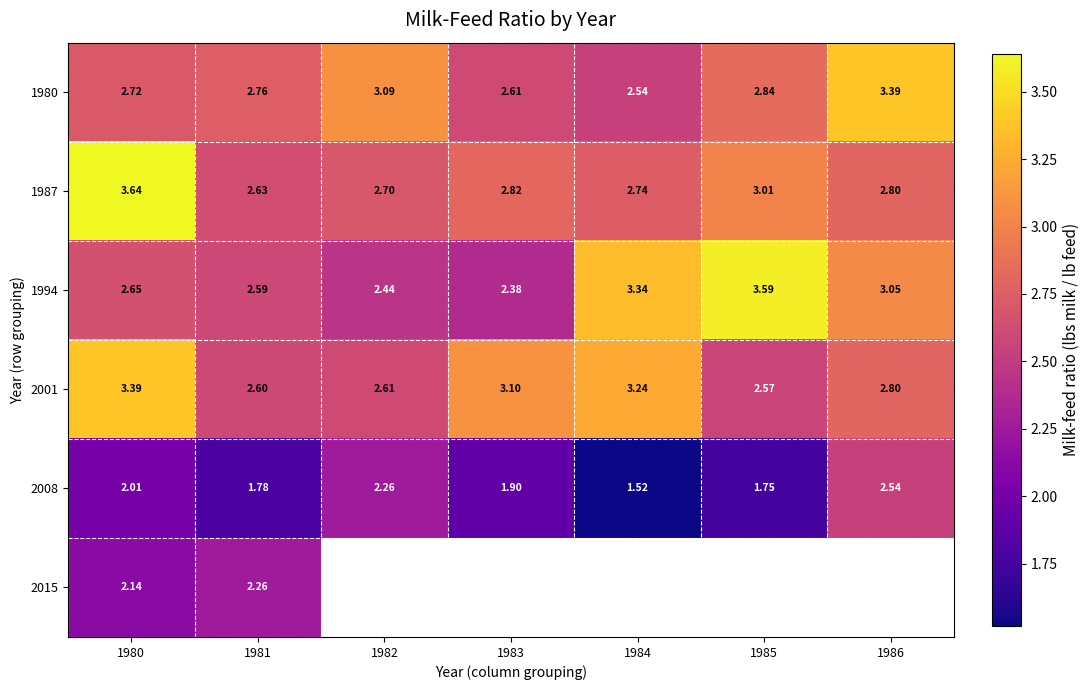

Rank the series by their maximum value, from highest to lowest.

1987, 1994, 1980, 2001, 2008, 2015